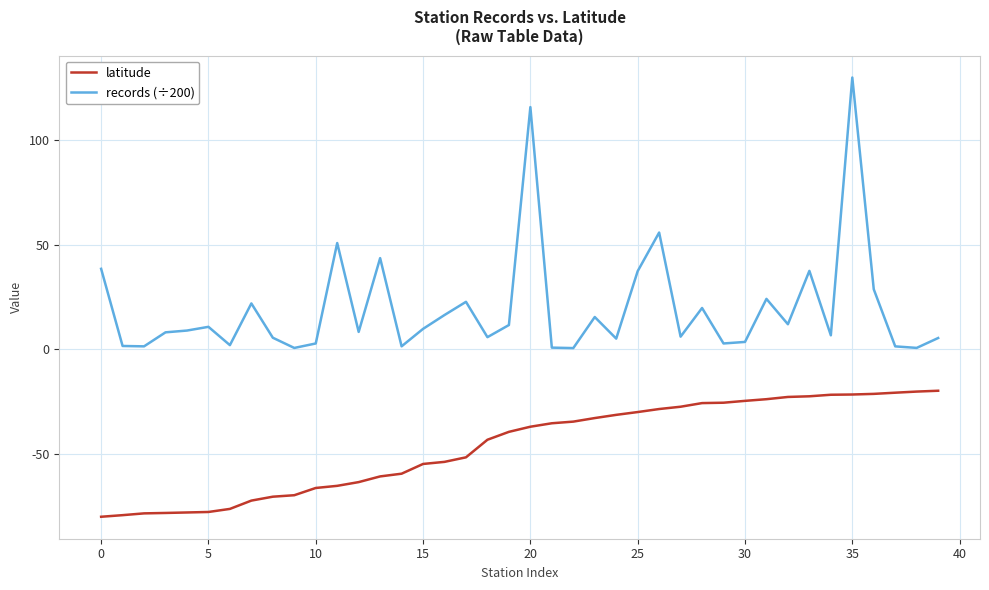

At how many categories does at least one series exceed 75?

2